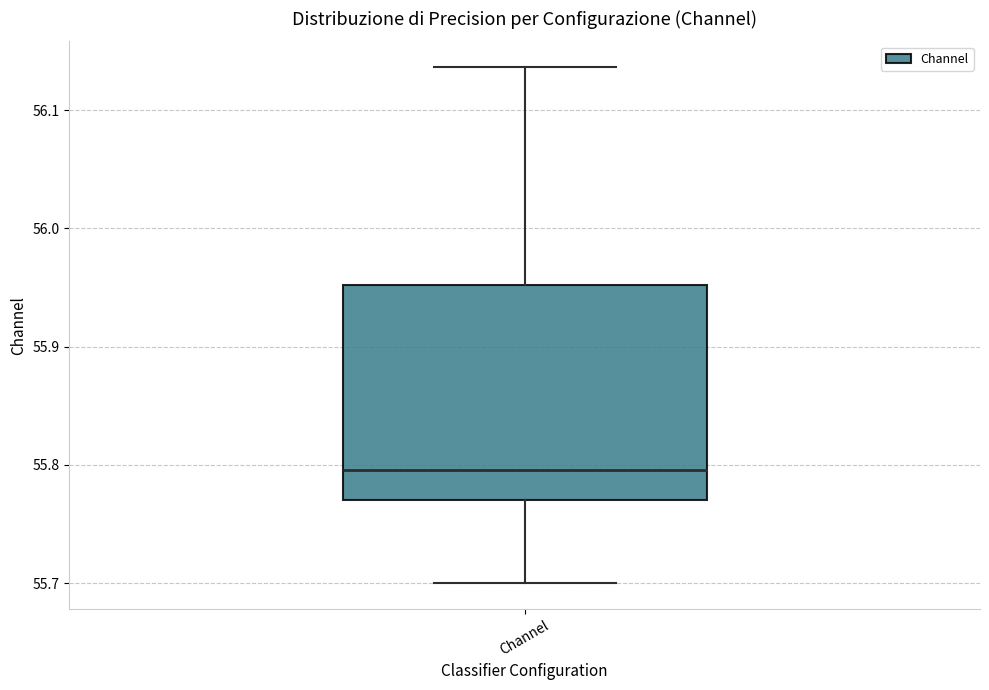

Where does the median line of the box for Channel sit on the y-axis? The values are not printed on the chart, so give them approximately, as read against the axis.

55.80